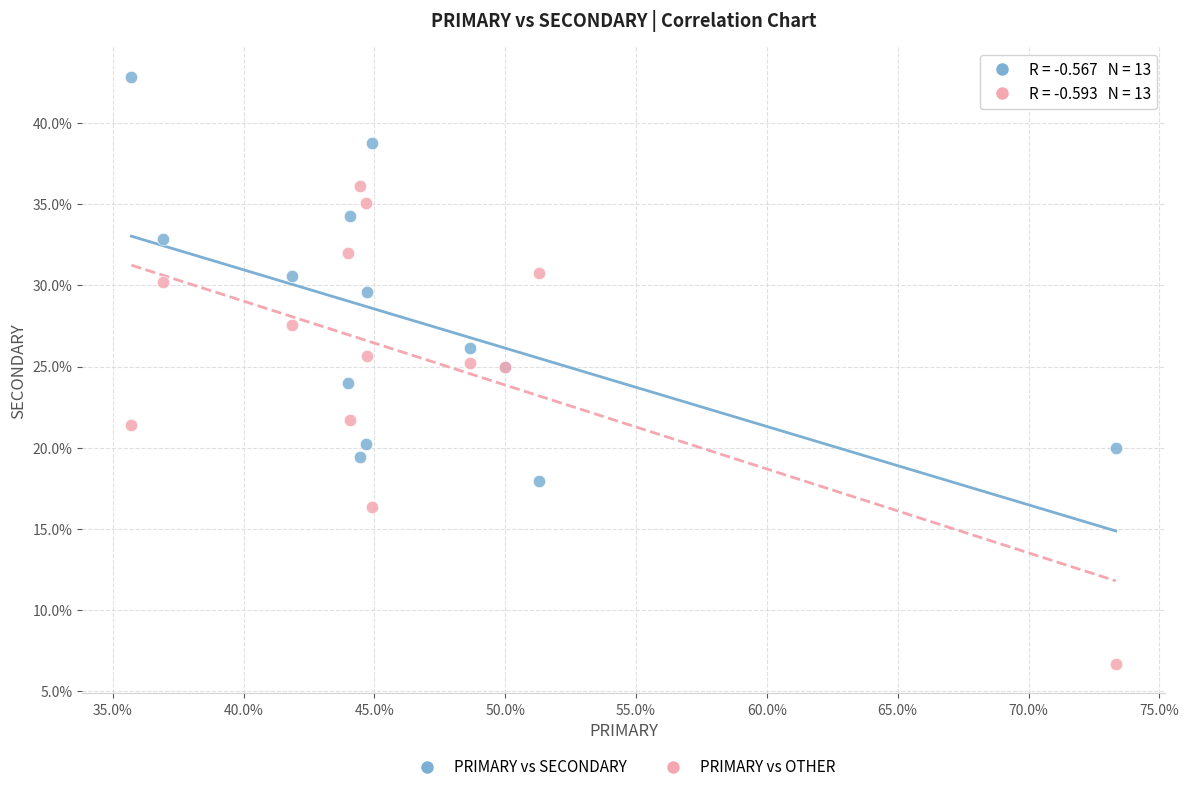

Which series contains the lowest Y value?

PRIMARY vs OTHER